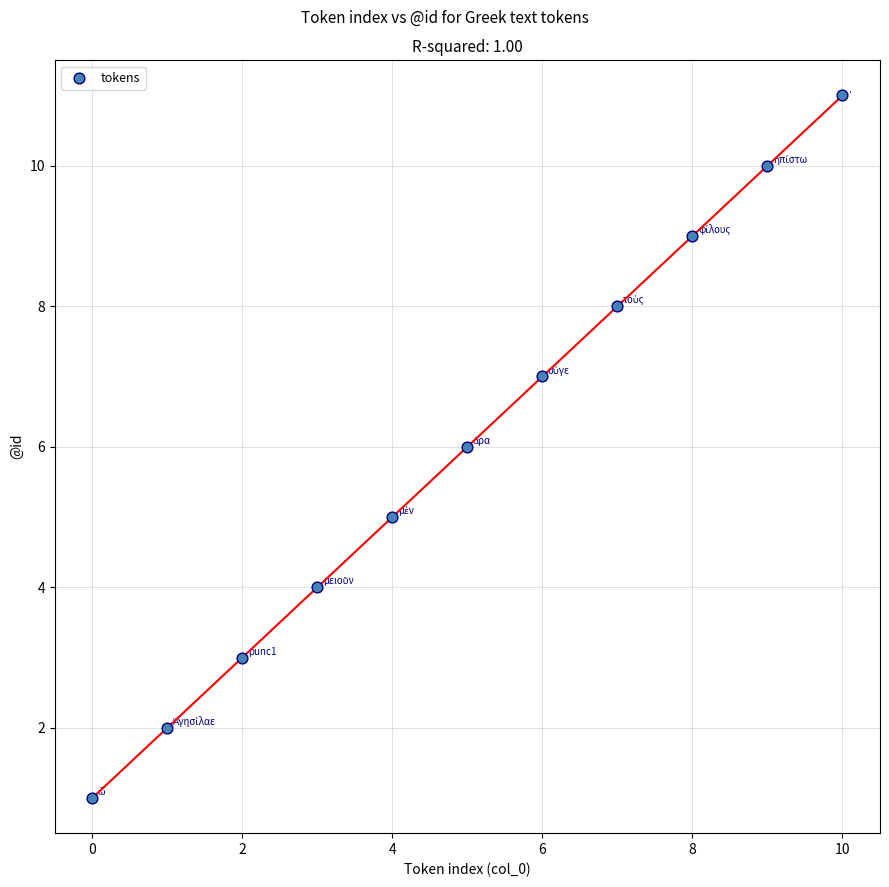

What is the average Y value?

6